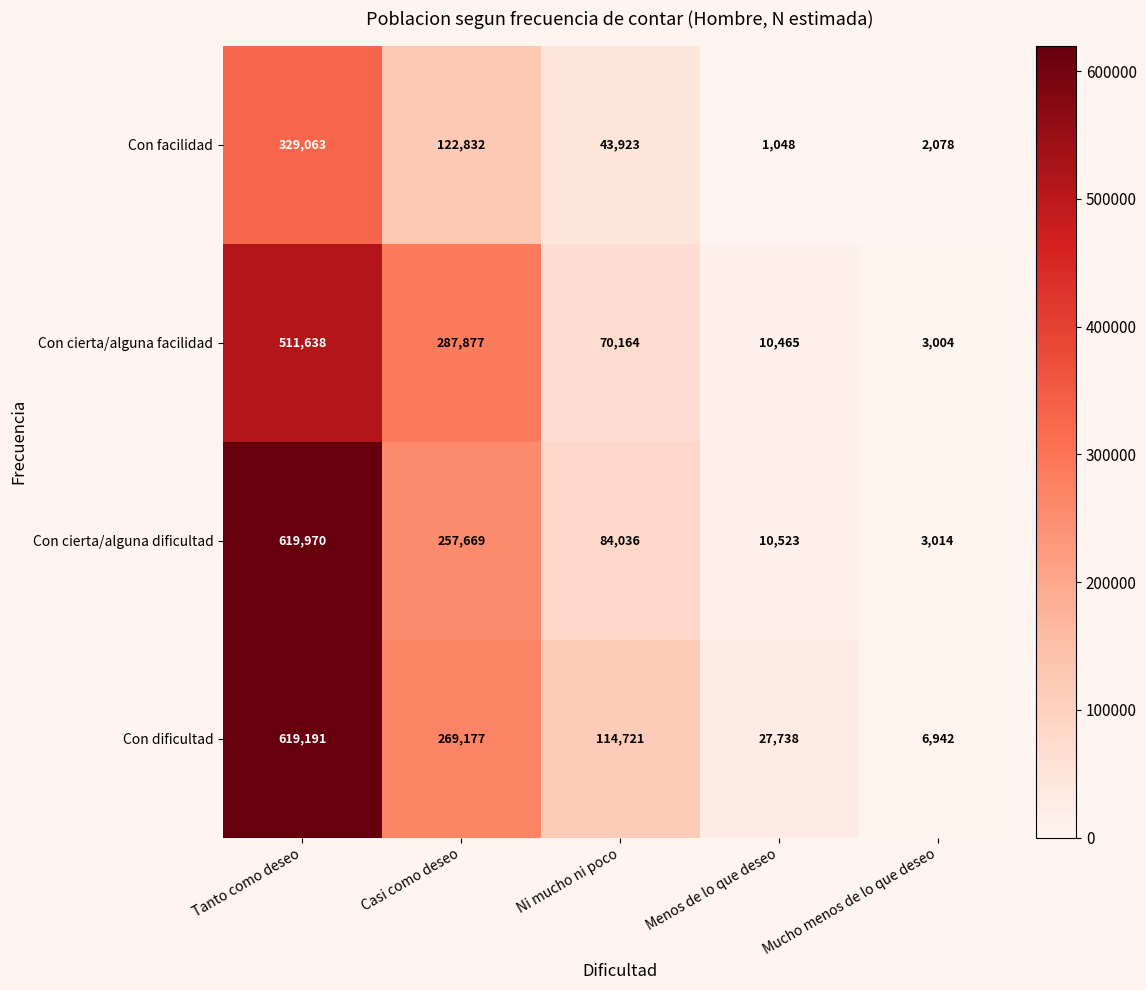

The value of Con facilidad at Tanto como deseo is 329063. True or false?

True